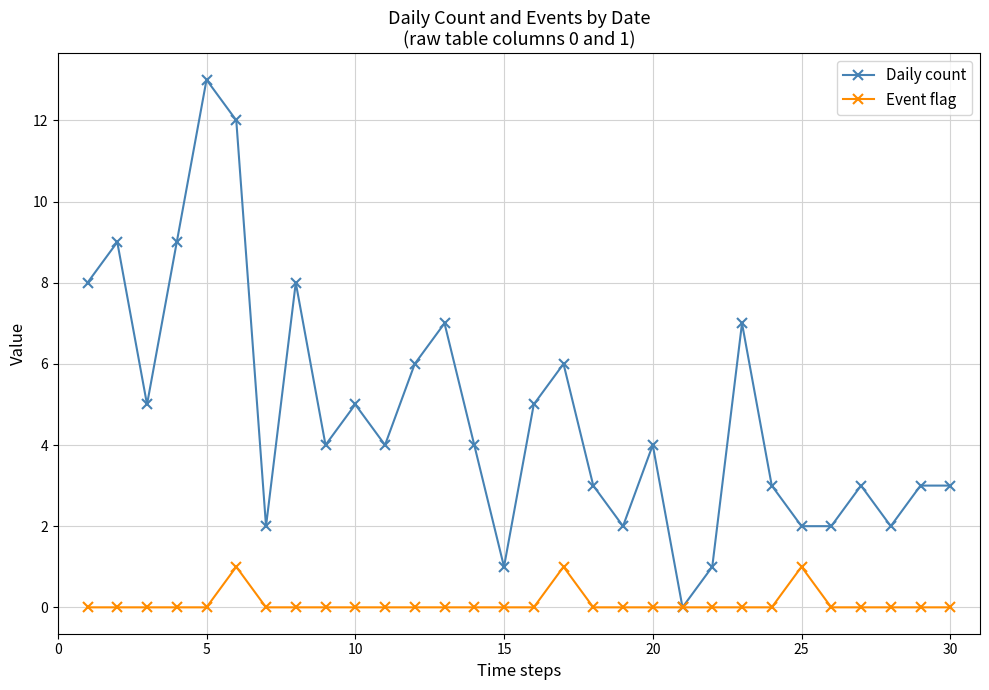

Which series has the largest total across all categories?

Daily count